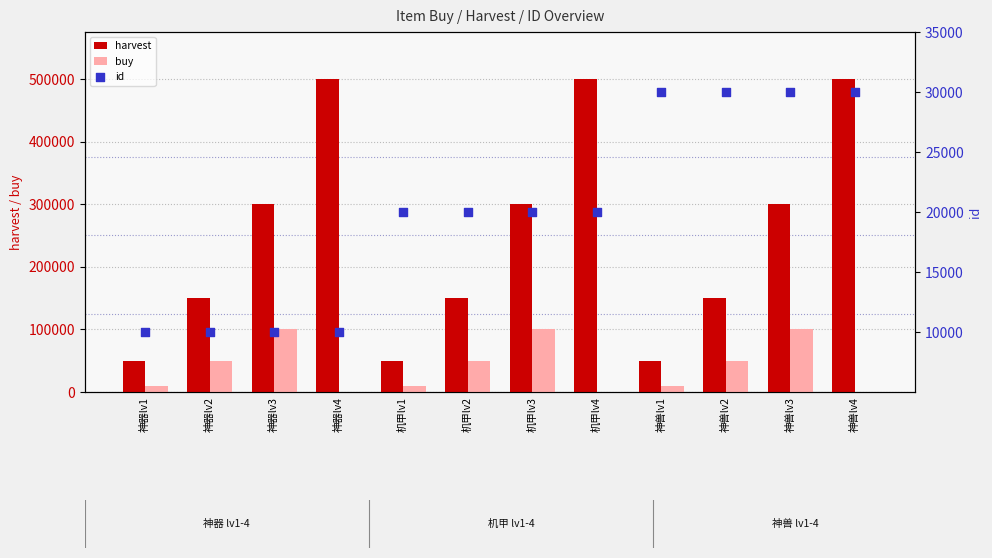

At how many categories does at least one series exceed 218254?

6